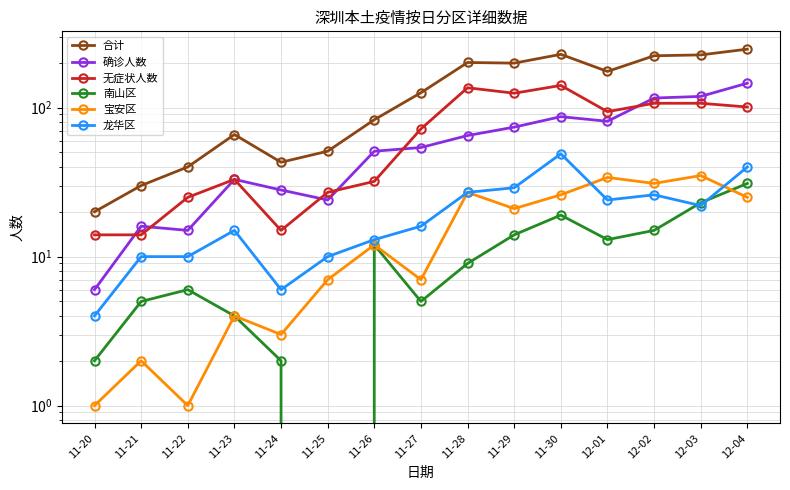

At which category is the sum across all series the highest?

12-04